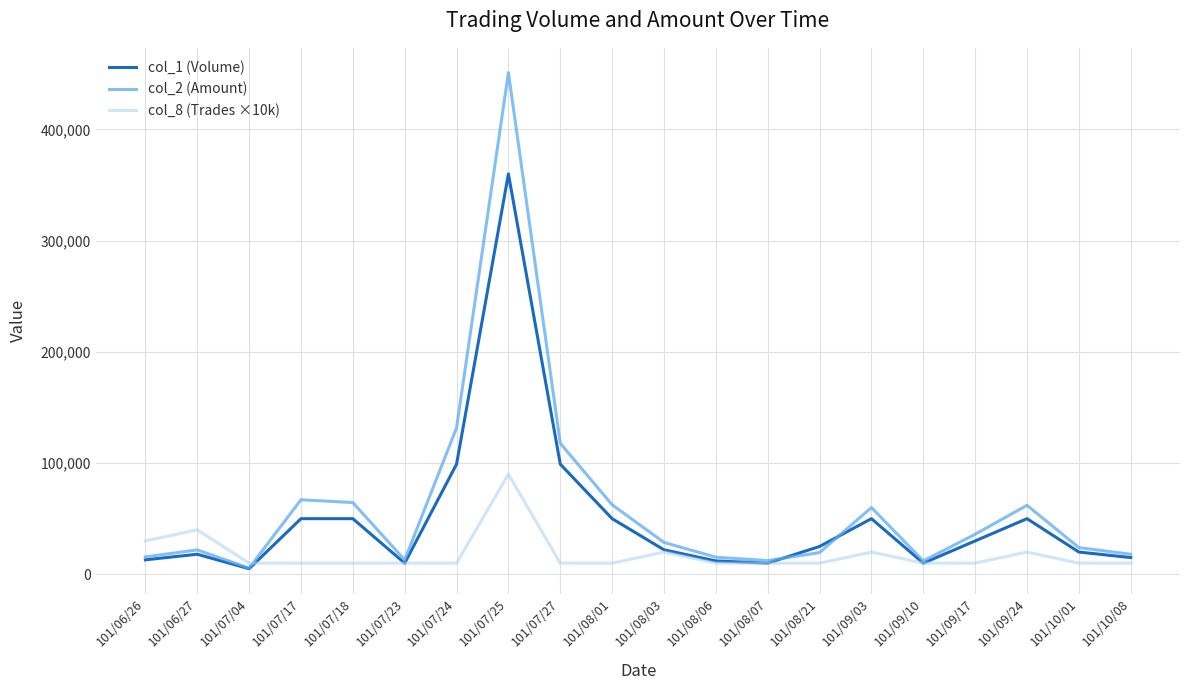

Which series has the widest spread of values?

col_2 (Amount)